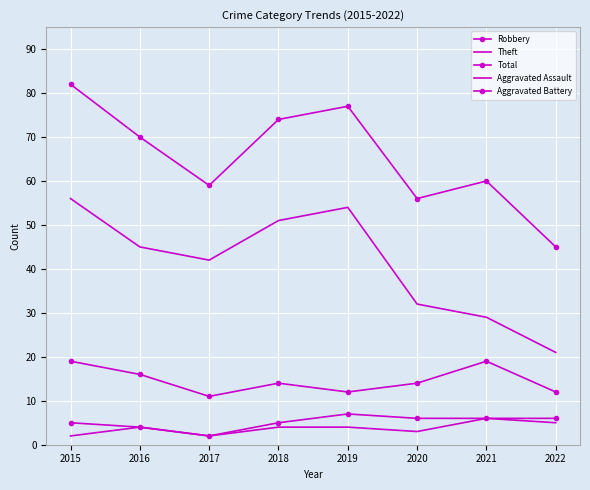

Count the number of data series in this chart.

5